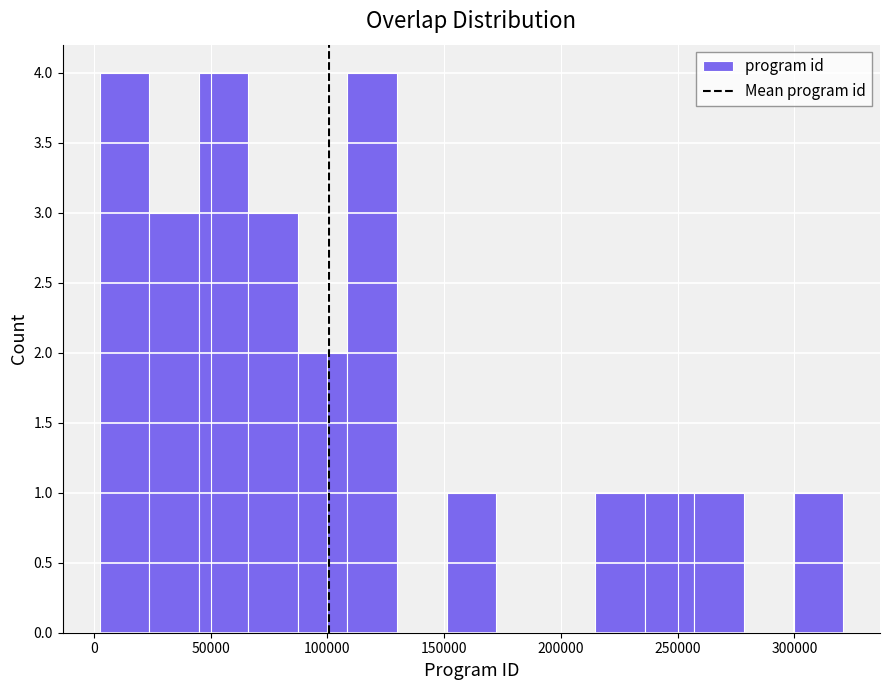

Reading left to right, transcribe this chart: for each bar, give the range it covers on the x-axis and its height. Neither the bar edges nor the heights are printed on the chart, so give them approximately, as read against the axes.

5000 to 25000: 4
25000 to 45000: 3
45000 to 65000: 4
65000 to 85000: 3
85000 to 110000: 2
110000 to 130000: 4
130000 to 150000: 0
150000 to 170000: 1
170000 to 195000: 0
195000 to 215000: 0
215000 to 235000: 1
235000 to 255000: 1
255000 to 280000: 1
280000 to 300000: 0
300000 to 320000: 1